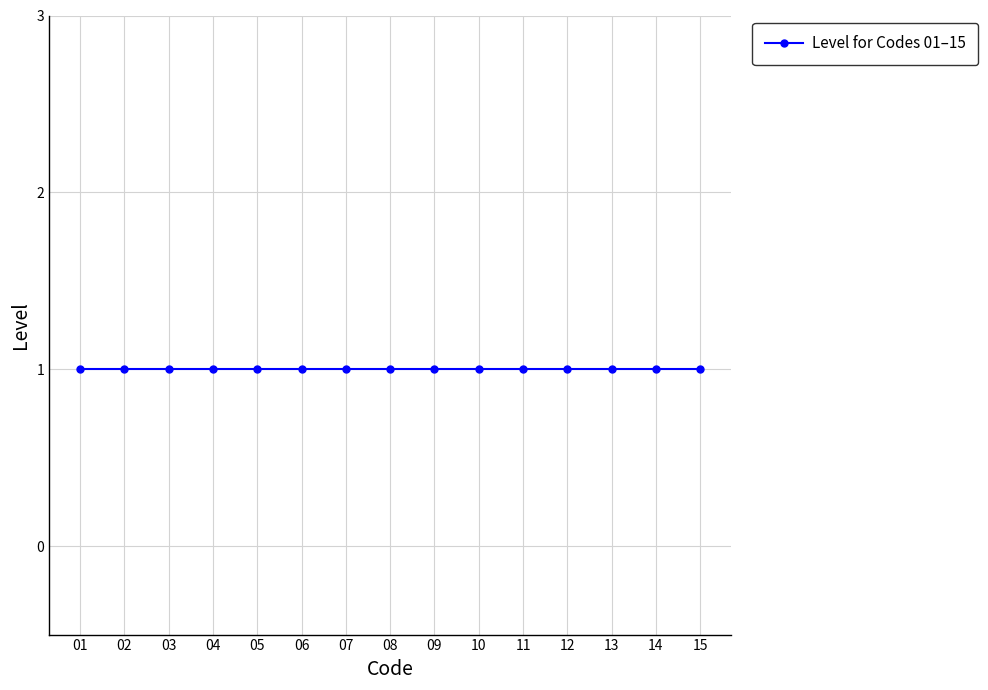

What is the smallest value displayed?

1